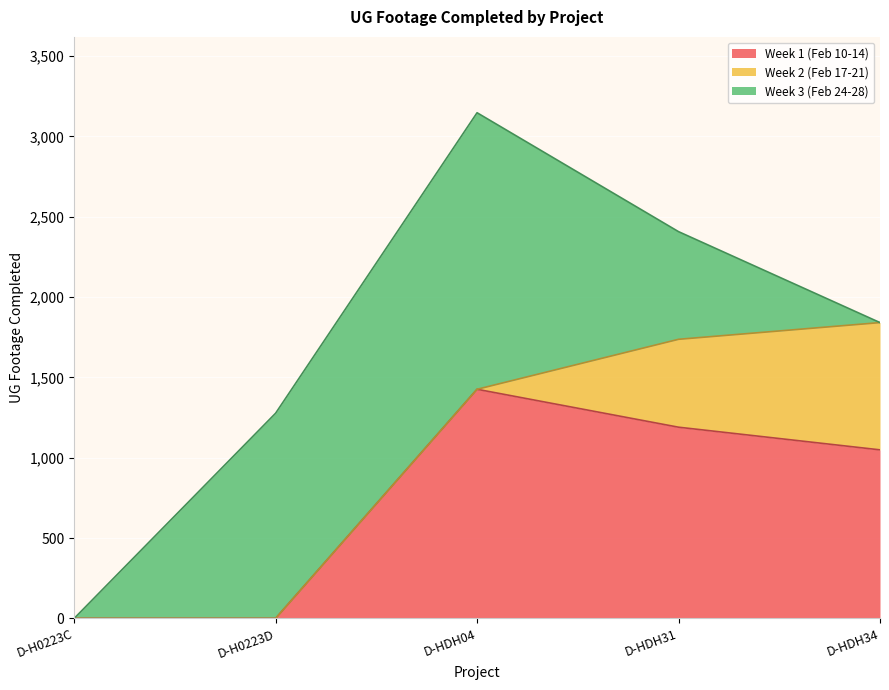

Between D-H0223C and D-HDH04, which series saw the biggest shift?

Week 3 (Feb 24-28)